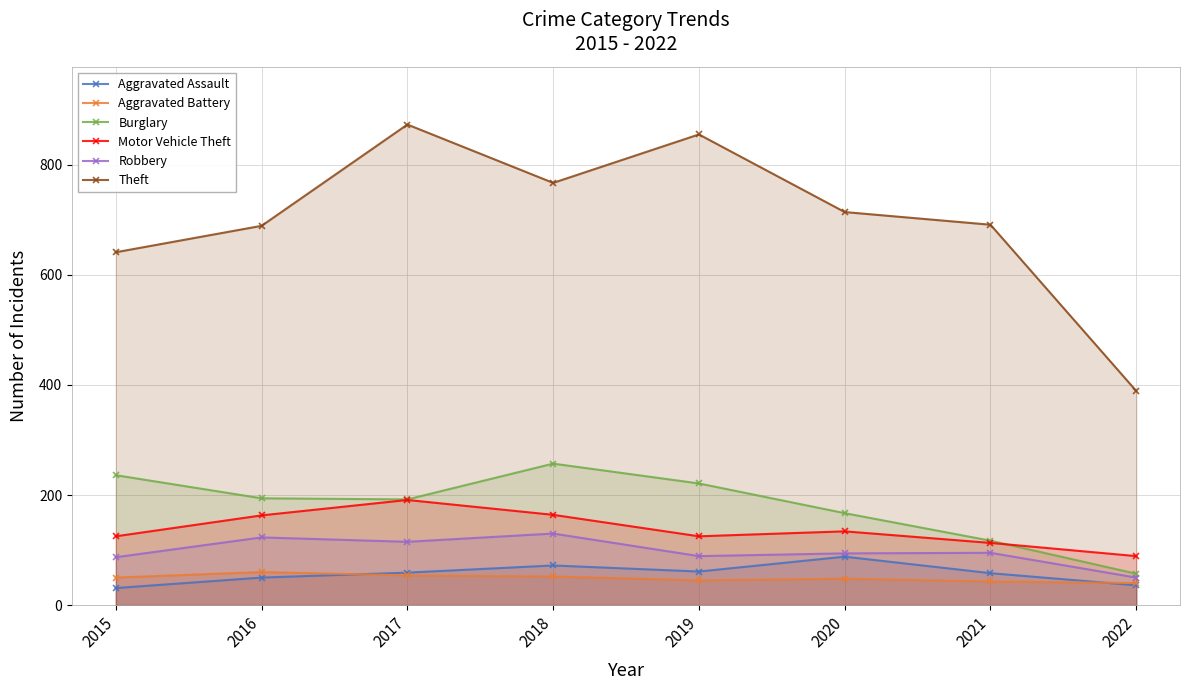

Where does the Robbery series first go above 95?

2016